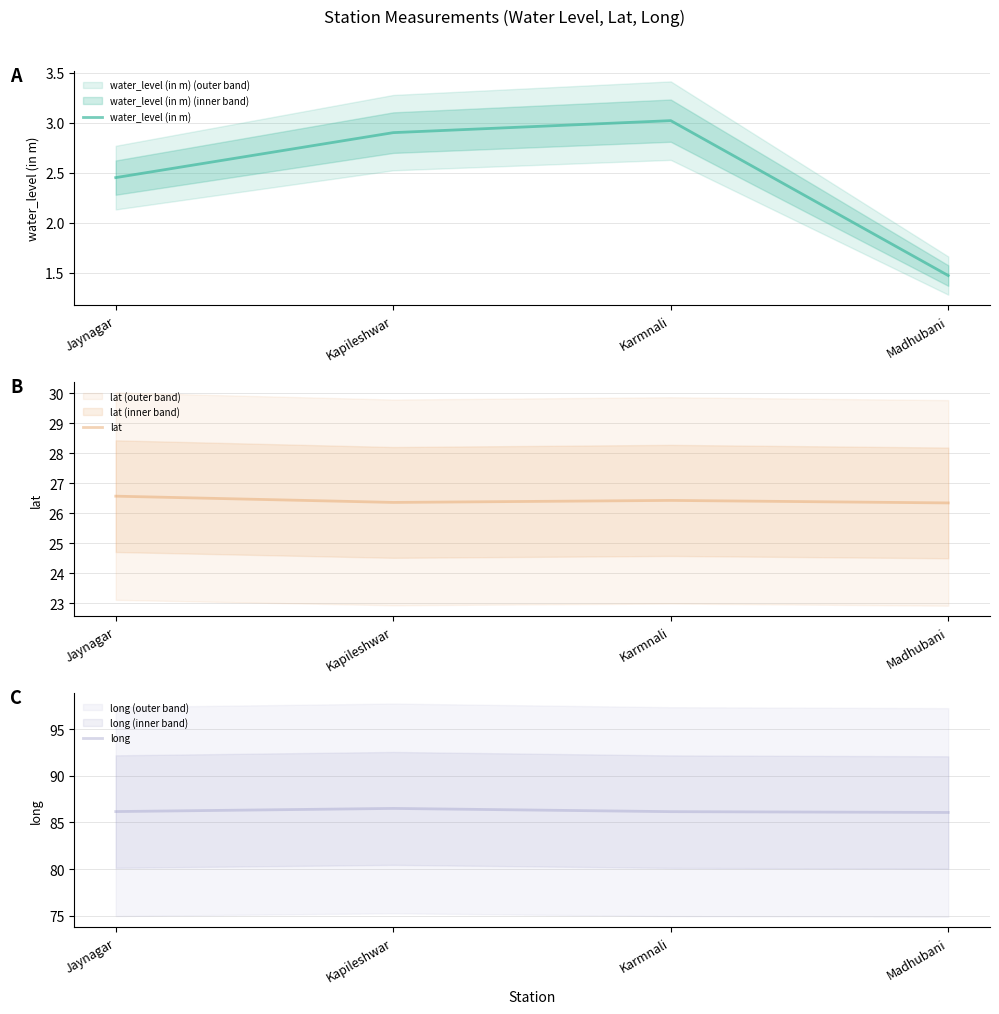

Rank the series at Jaynagar from lowest to highest value.

water_level (in m), lat, long